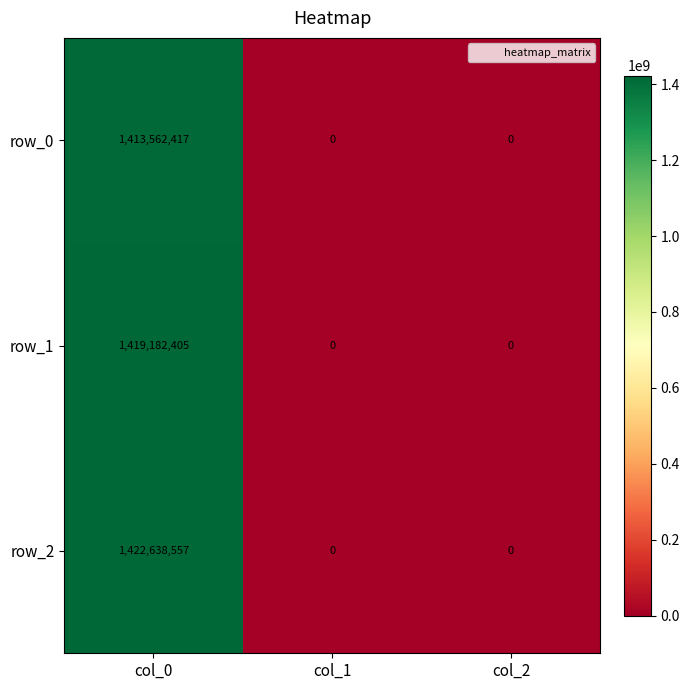

List the series in order of their overall mean, highest first.

row_2, row_1, row_0